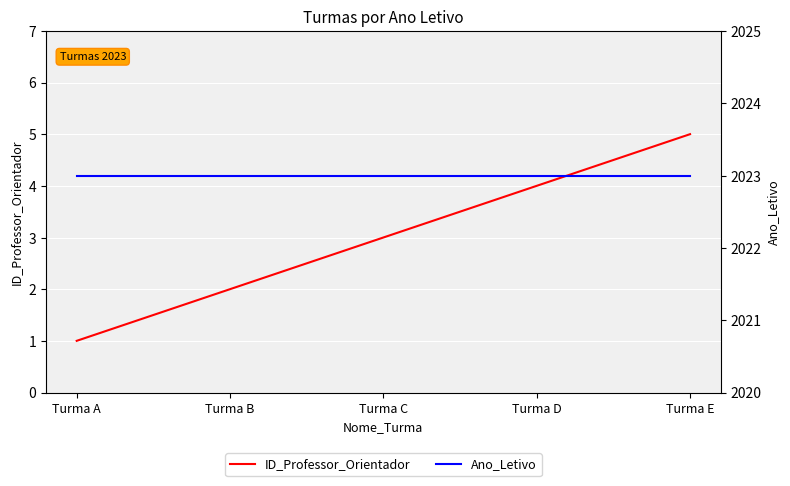

True or false: ID_Professor_Orientador has a value of 4 at Turma D.

True